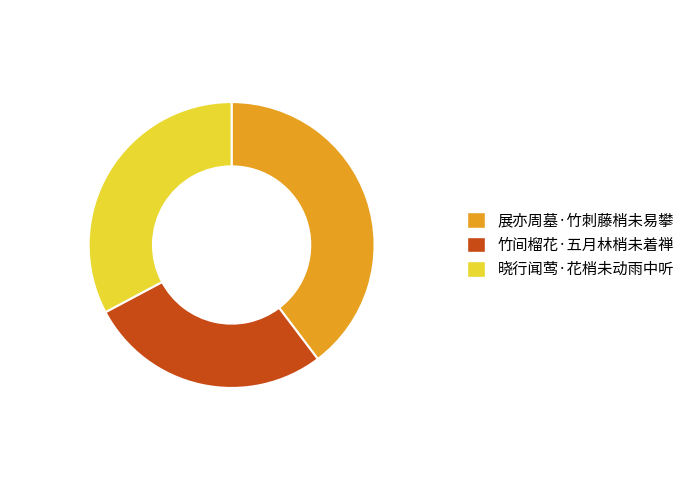

Combined, do 晓行闻莺·花梢未动雨中听 and 展亦周墓·竹刺藤梢未易攀 account for over 50%?

Yes